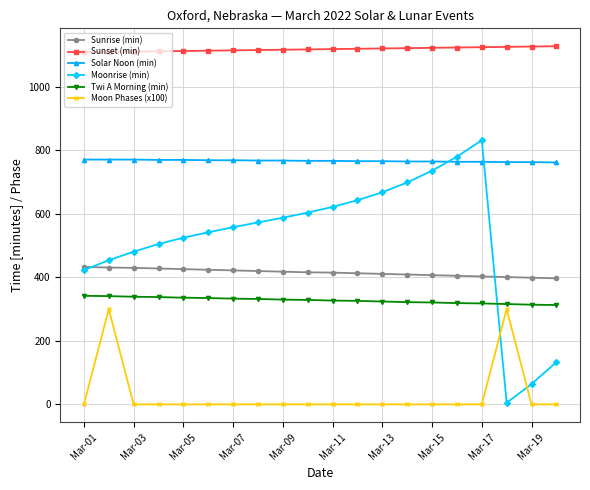

Which series ends up on top after the final intersection of Moonrise (min) and Solar Noon (min)?

Solar Noon (min)